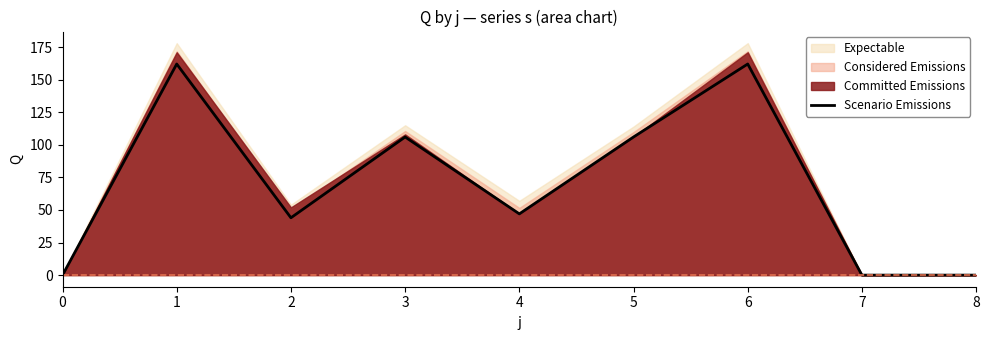

What is the greatest value displayed?

162